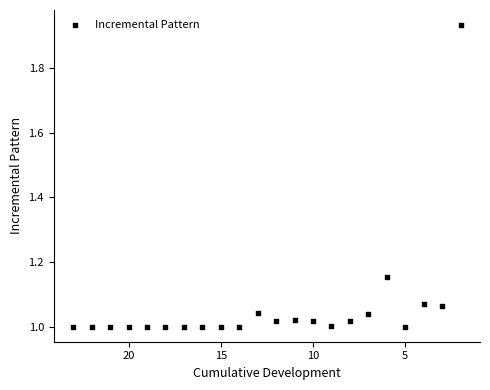

What is the range of Y values (max minus min)?

0.9